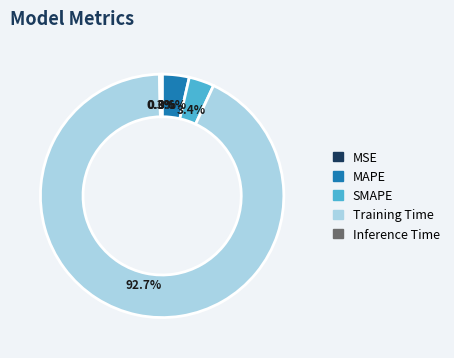

Which category has the biggest portion of the pie?

Training Time